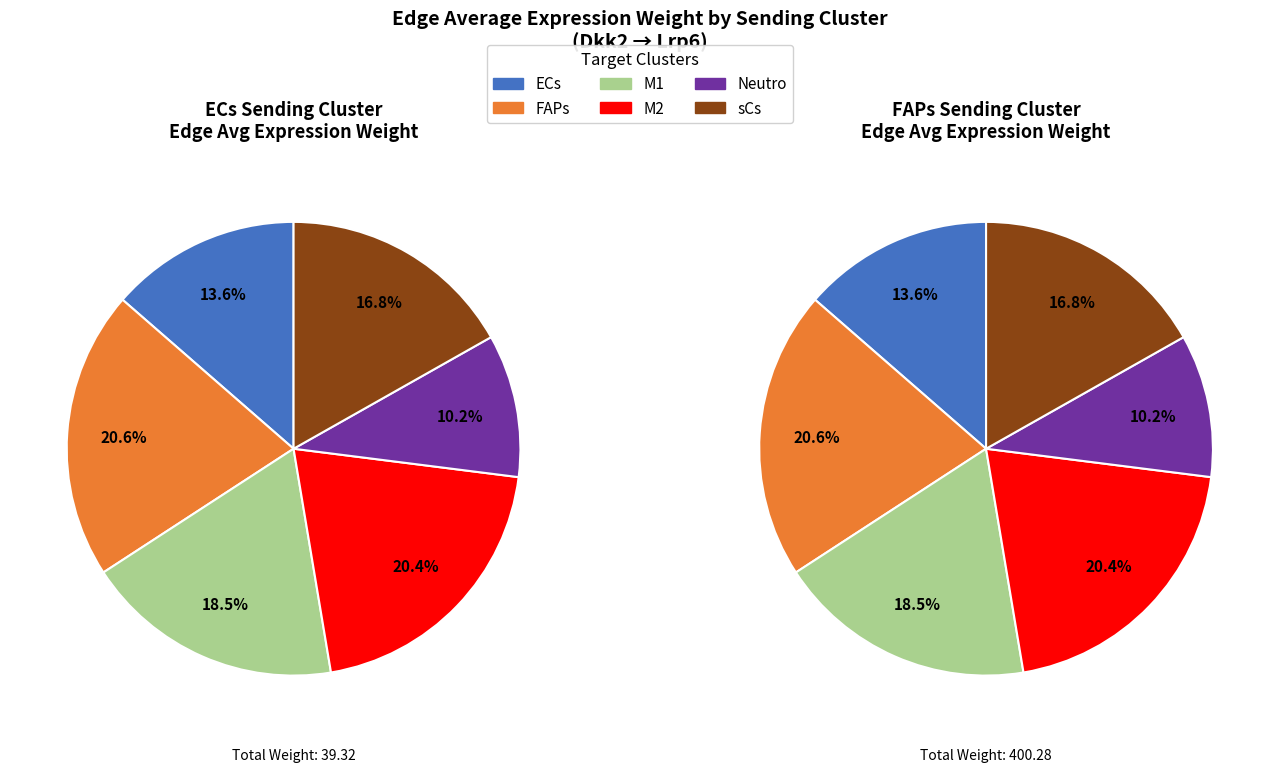

Which category has the smallest portion of the pie?

Neutro